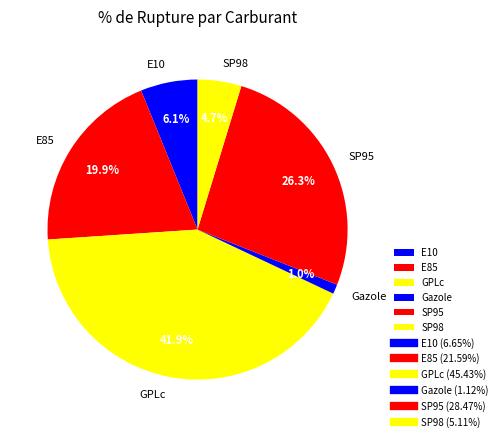

Which category has the biggest portion of the pie?

GPLc